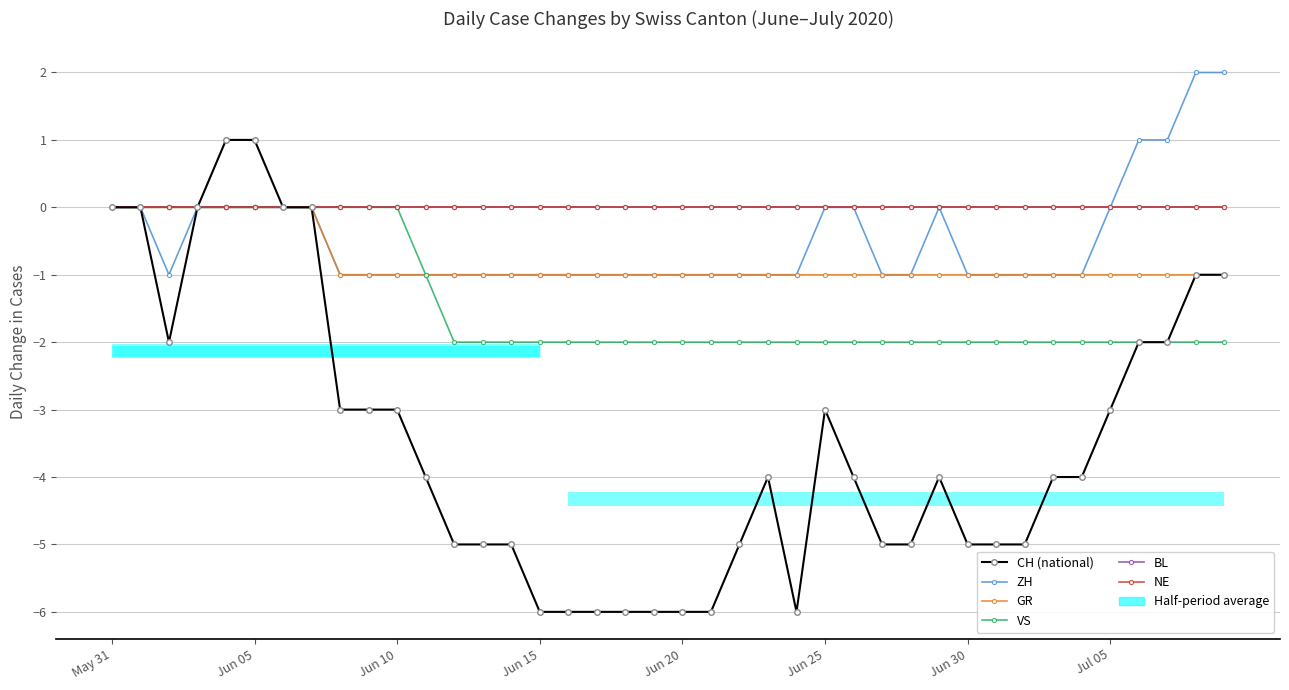

True or false: VS and BL cross at least once.

False